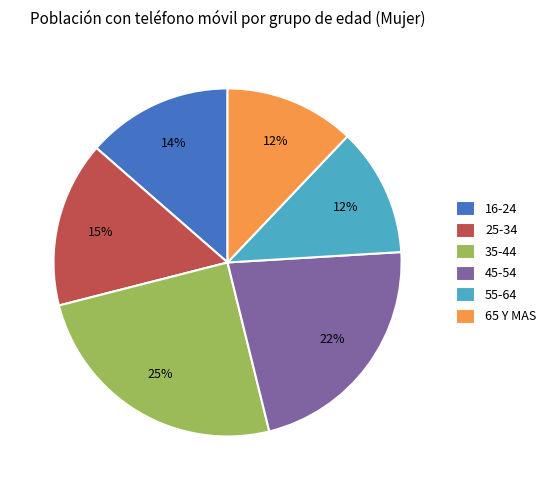

What is the largest slice in the pie chart?

35-44